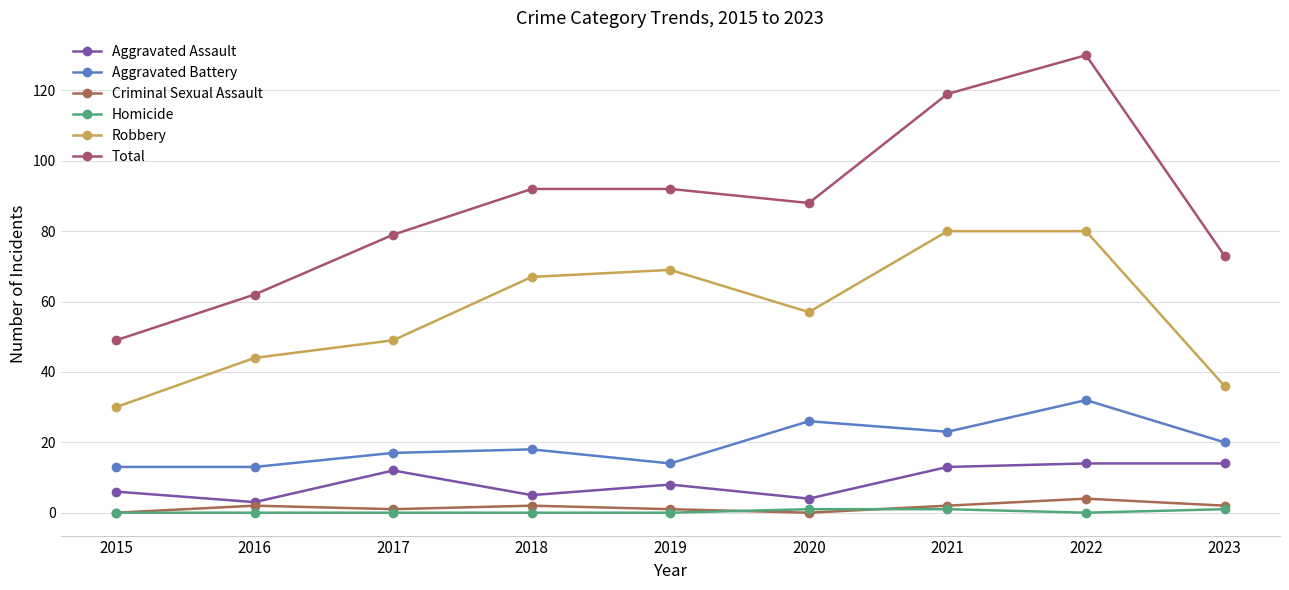

Count the number of categories in the chart.

9